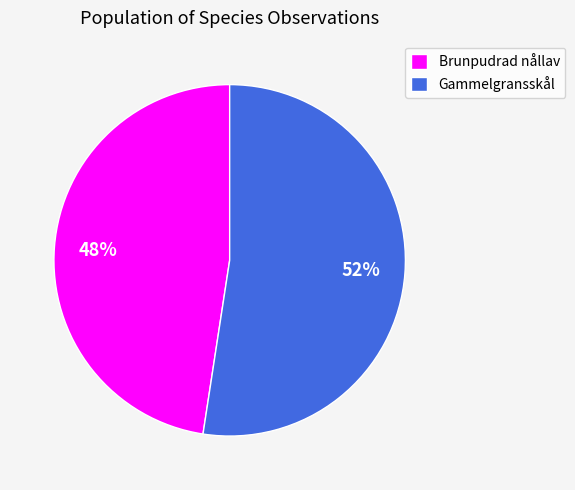

What is the smallest slice in the pie chart?

Brunpudrad nållav